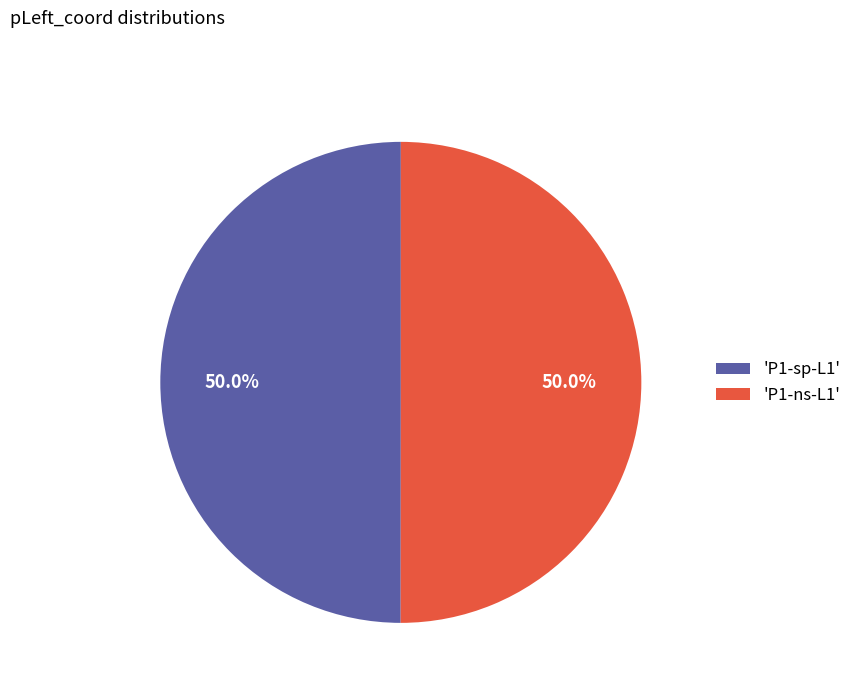

What percentage is NOT represented by 'P1-sp-L1'?

50.0%